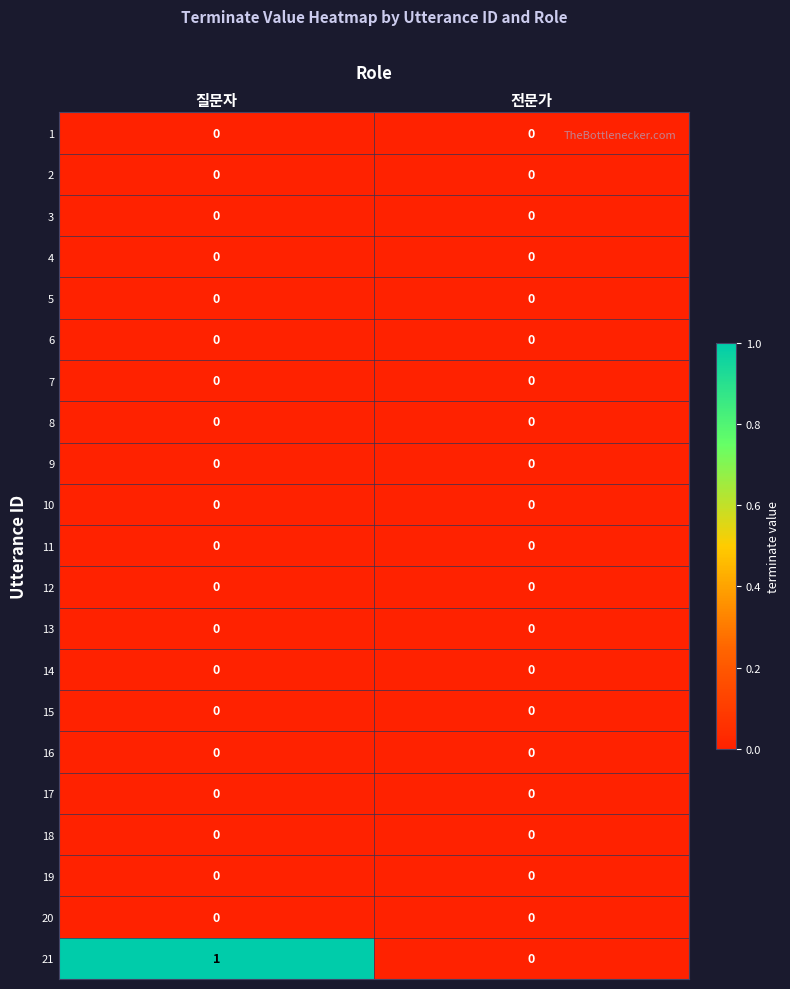

What is the maximum value shown in the chart?

1